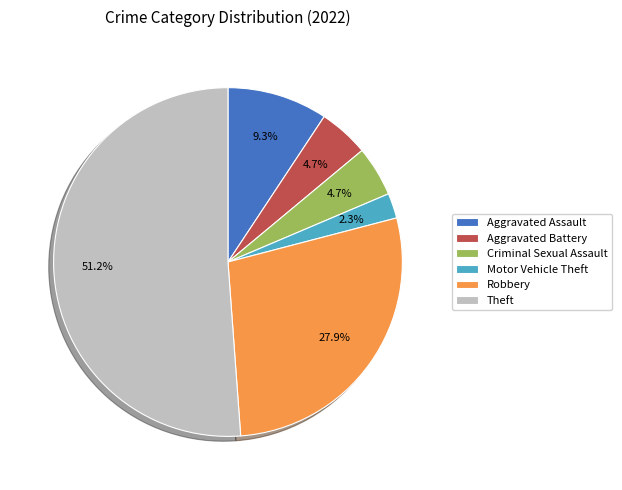

Is it true that Aggravated Assault is 9% of the pie?

True